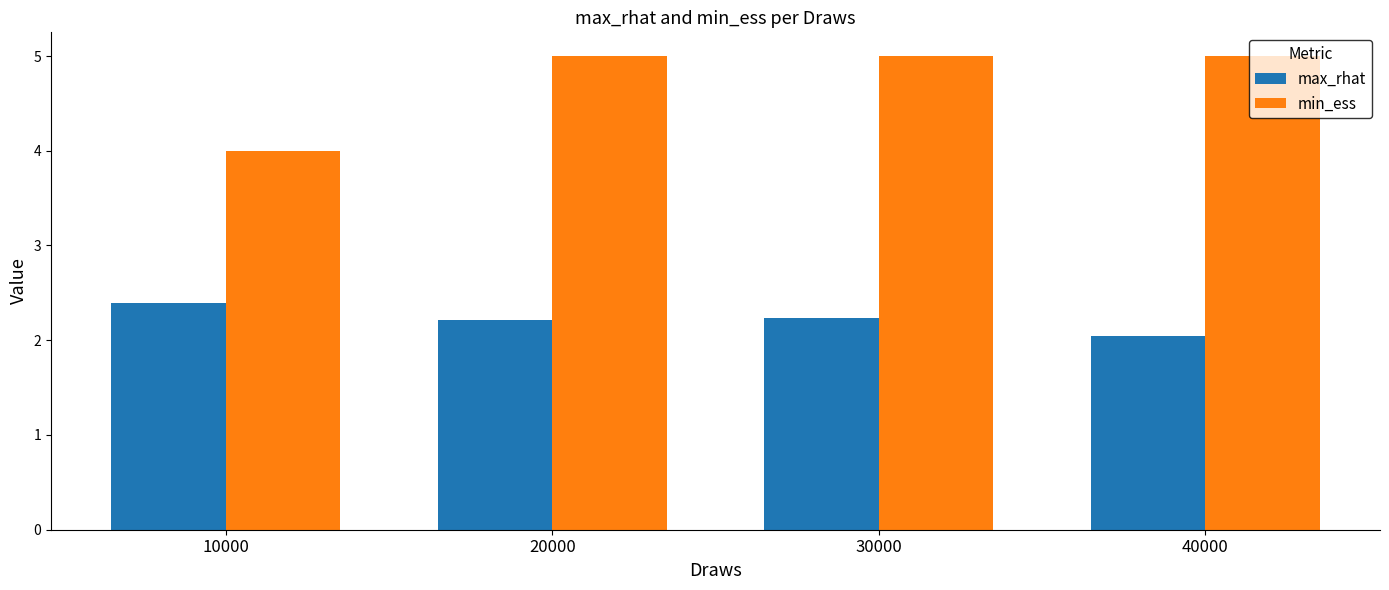

What is the difference between the highest and lowest values at 10000?

1.6